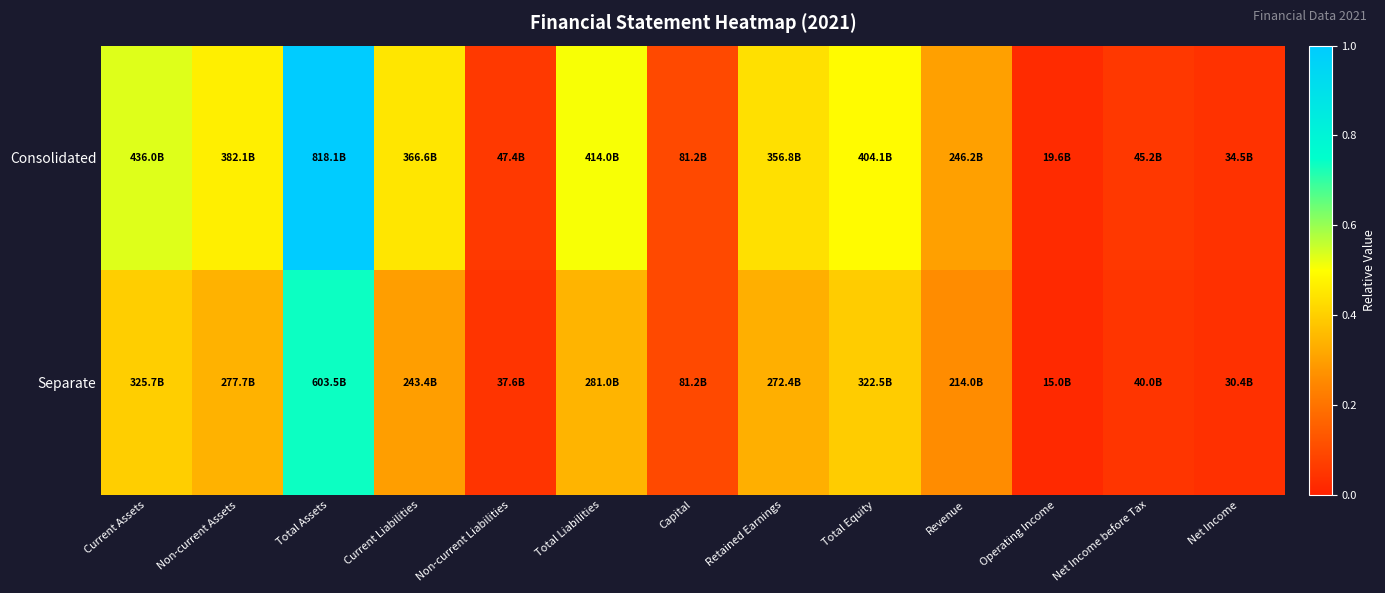

Between Operating Income and Net Income before Tax, which is larger?

Net Income before Tax